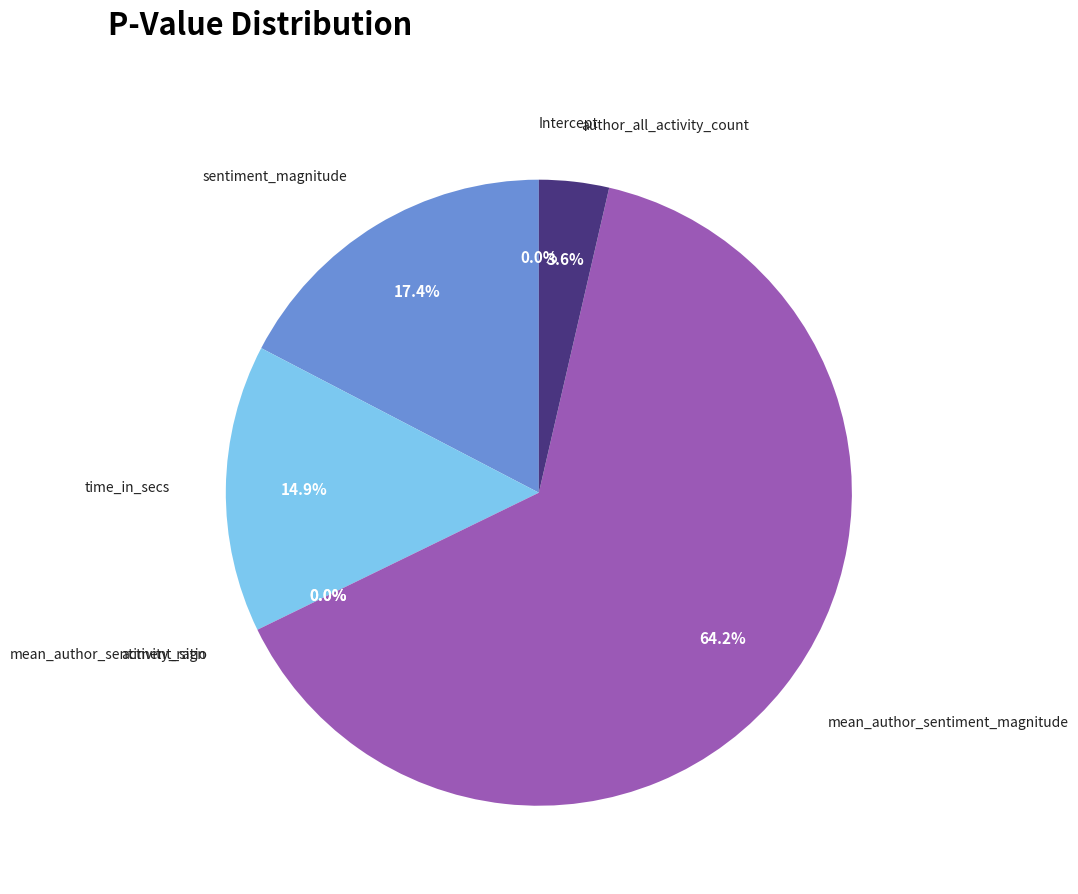

What is the majority slice?

mean_author_sentiment_magnitude